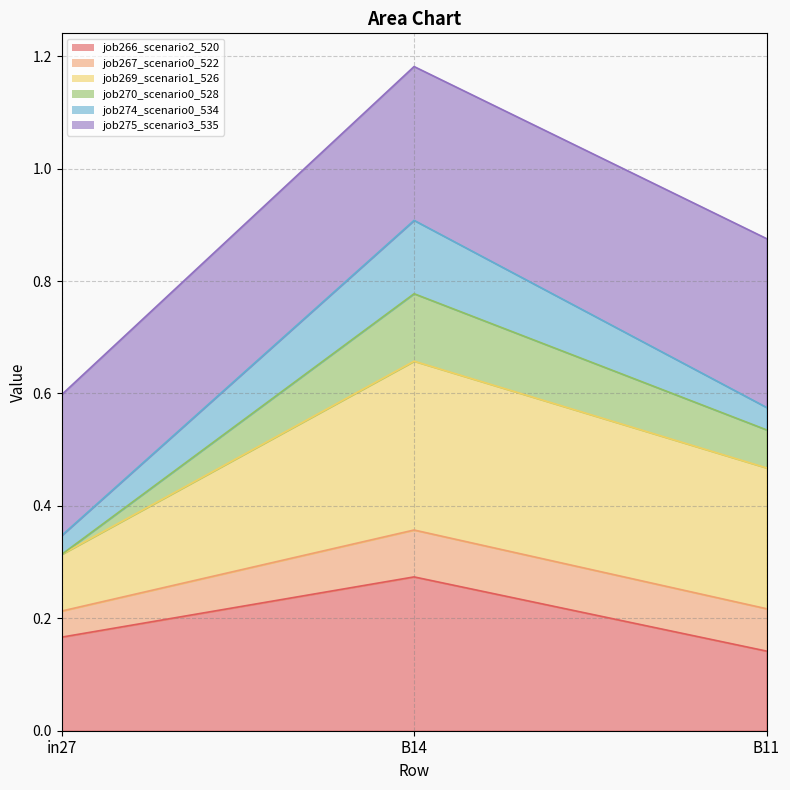

At how many categories does at least one series exceed 0?

3